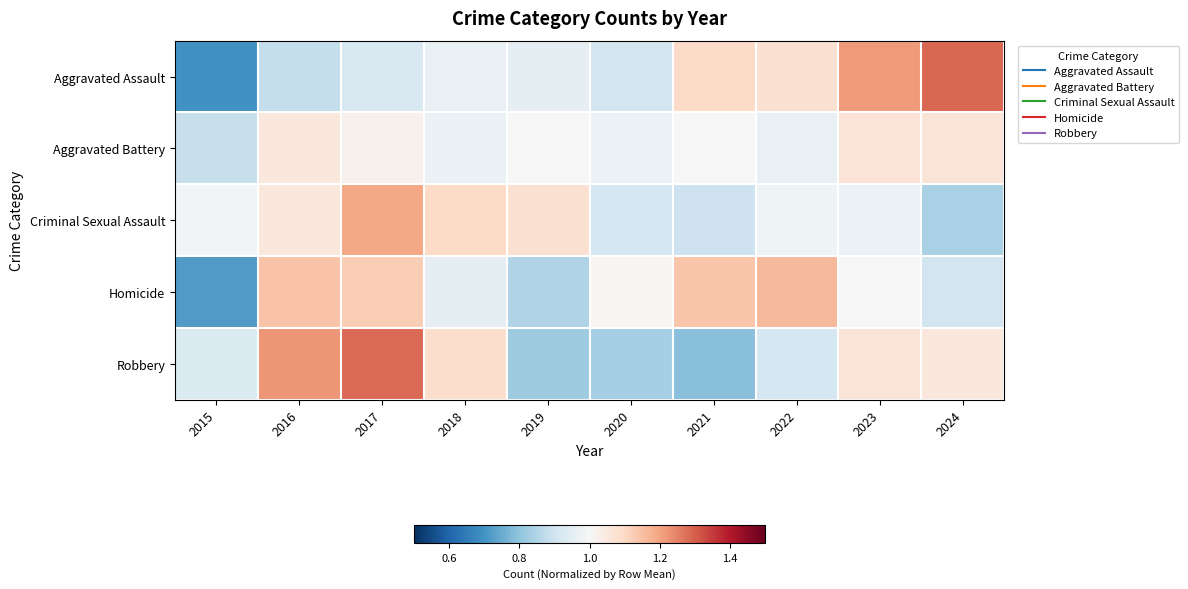

Rank the series at 2018 from lowest to highest value.

Homicide, Aggravated Assault, Aggravated Battery, Robbery, Criminal Sexual Assault